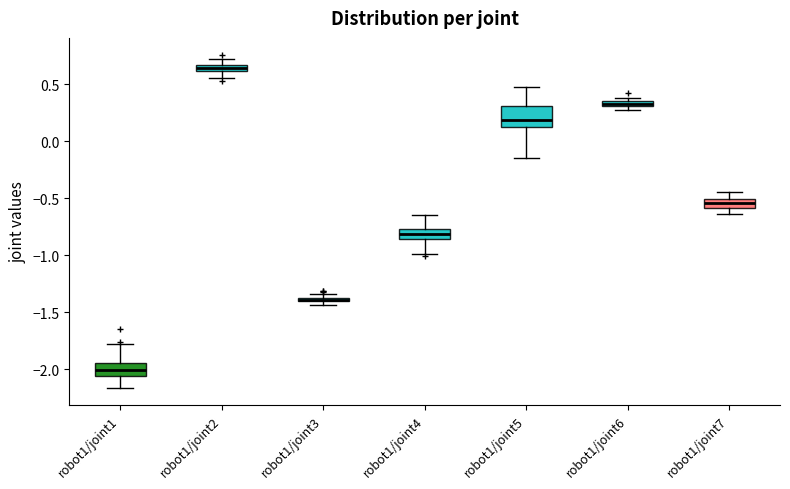

Which box's median line is the lowest?

robot1/joint1